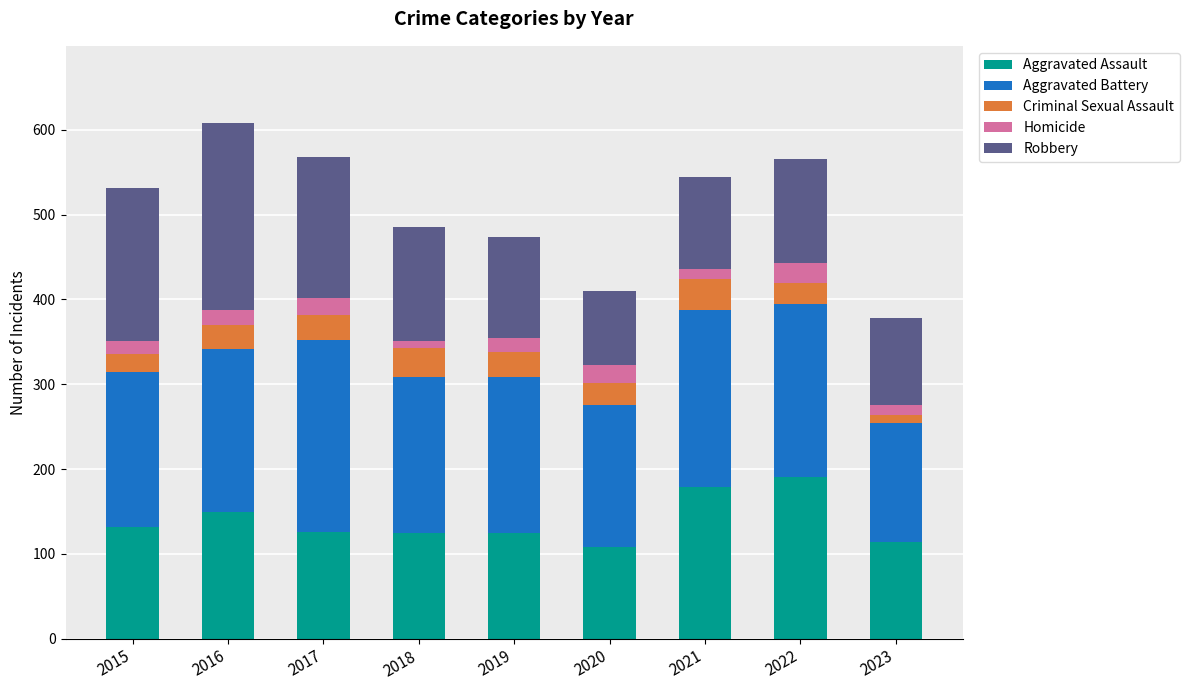

True or false: Aggravated Assault has a value of 132 at 2015.

True